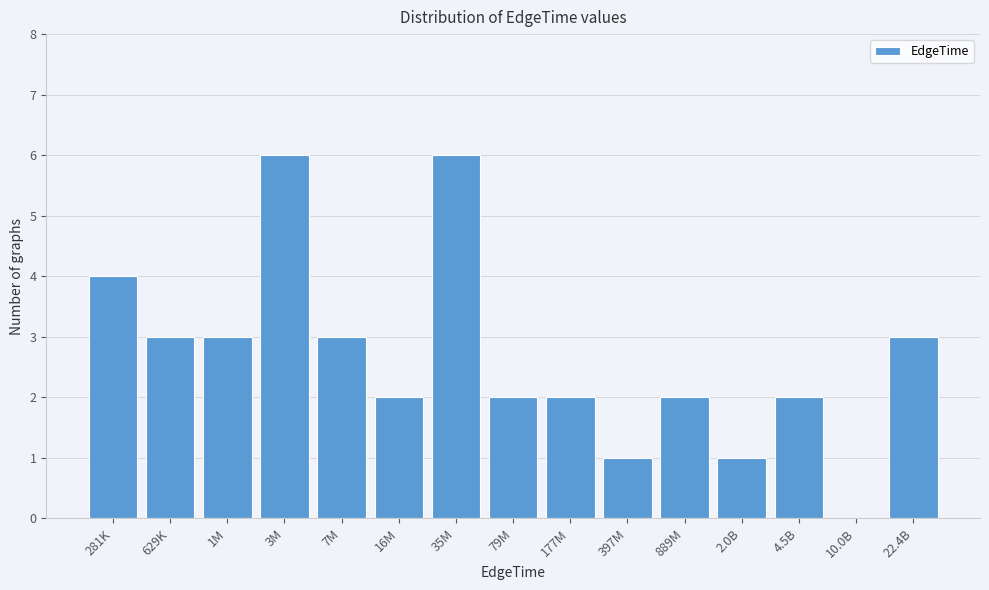

Reading left to right, list all the values displayed in this chart.

281K=4	629K=3	1M=3	3M=6	7M=3	16M=2	35M=6	79M=2	177M=2	397M=1	889M=2	2.0B=1	4.5B=2	10.0B=0	22.4B=3